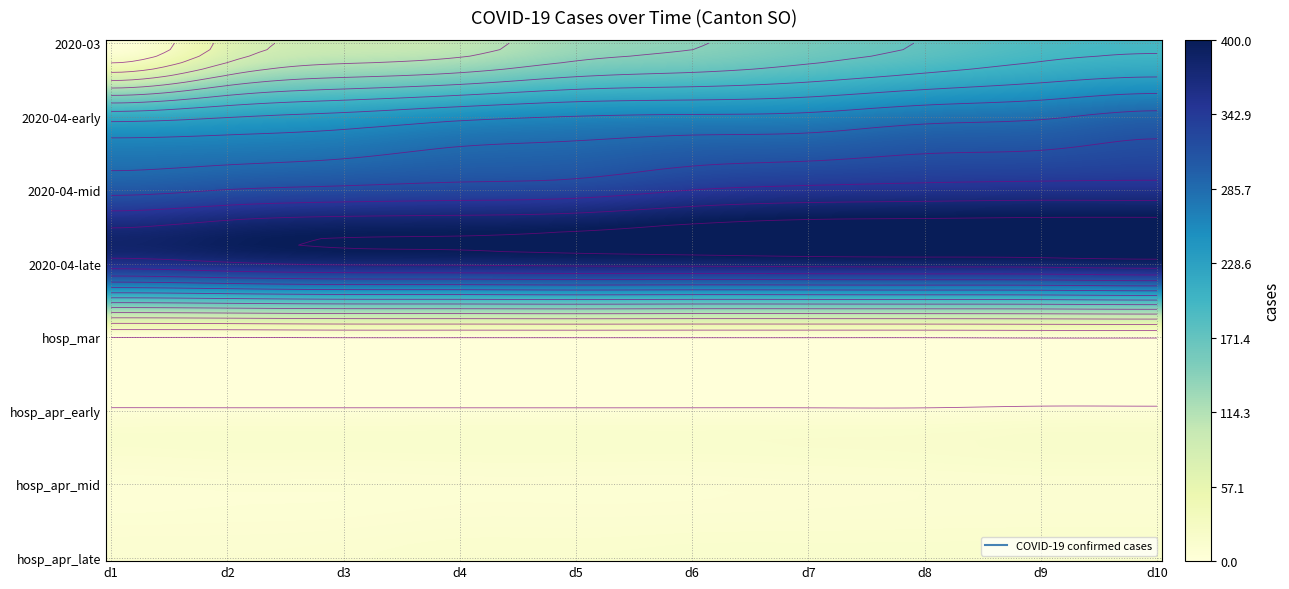

Reading left to right, list all the values displayed in this chart.

2020-03: 0=1	1=66	2=95	3=104	4=129	5=141	6=157	7=173	8=190	9=196
2020-04-early: 0=216	1=227	2=237	3=250	4=258	5=261	6=264	7=276	8=282	9=294
2020-04-mid: 0=306	1=315	2=321	3=325	4=329	5=343	6=350	7=353	8=355	9=355
2020-04-late: 0=359	1=368	2=375	3=376	4=379	5=380	6=382	7=383	8=384	9=388
hospitalized: 0=0	1=0	2=1	3=1	4=1	5=1	6=1	7=1	8=2	9=2
hosp_early: 0=3	1=3	2=3	3=3	4=3	5=3	6=3	7=3	8=5	9=5
hosp_mid: 0=6	1=7	2=7	3=8	4=8	5=8	6=9	7=10	8=11	9=11
hosp_late: 0=11	1=11	2=12	3=14	4=14	5=15	6=15	7=15	8=15	9=15